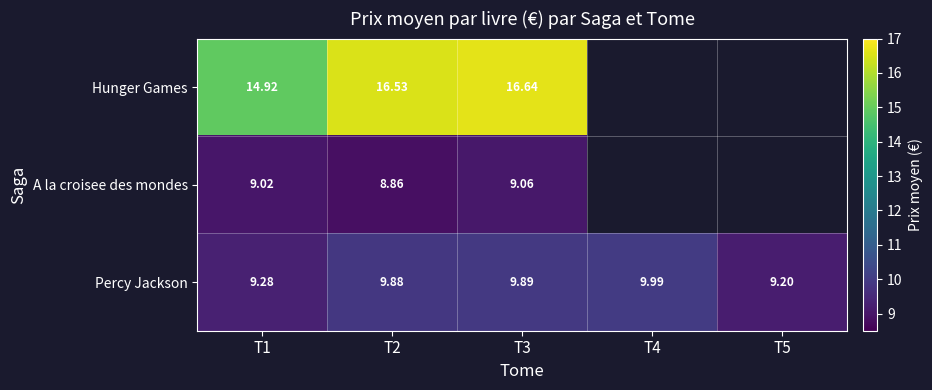

Is the value of A la croisee des mondes at T1 greater than the value of Percy Jackson at T5?

No